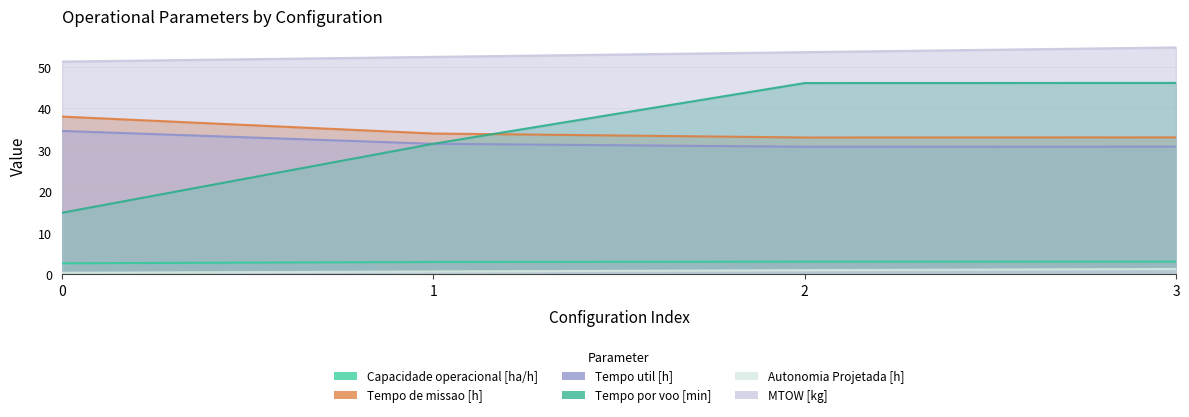

Reading left to right, transcribe all the data shown in this chart.

Capacidade operacional [ha/h]: 2.6	2.9	3.0	3.0
Tempo de missao [h]: 38.0	34.0	33.0	33.0
Tempo util [h]: 34.6	31.5	30.8	30.8
Tempo por voo [min]: 14.8	31.5	46.1	46.2
Autonomia Projetada [h]: 0.3	0.7	1.0	1.3
MTOW [kg]: 51.3	52.5	53.6	54.8